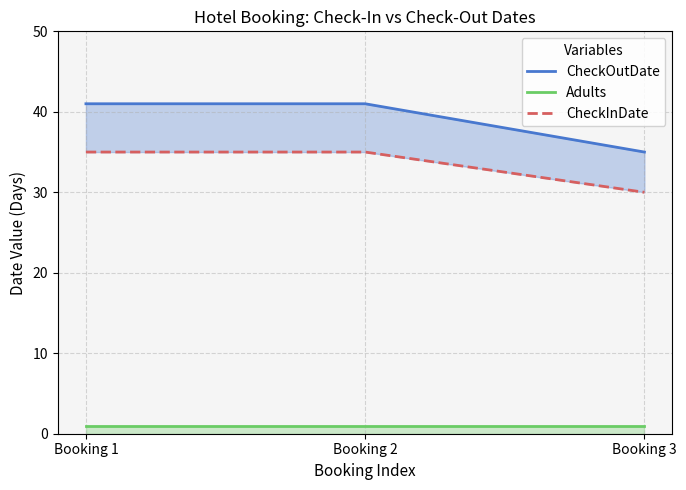

True or false: Adults has a value of 2 at Booking 3.

False